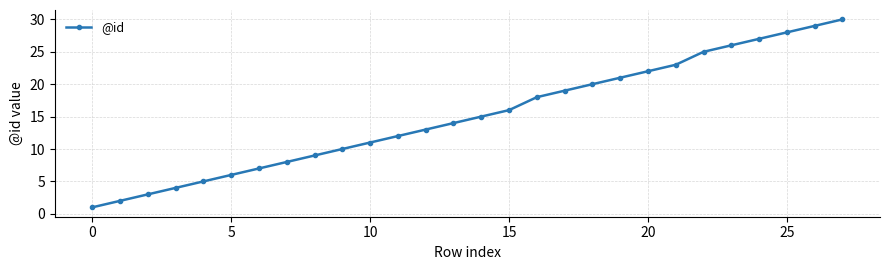

True or false: there are more than 2 points higher than both neighbors.

False